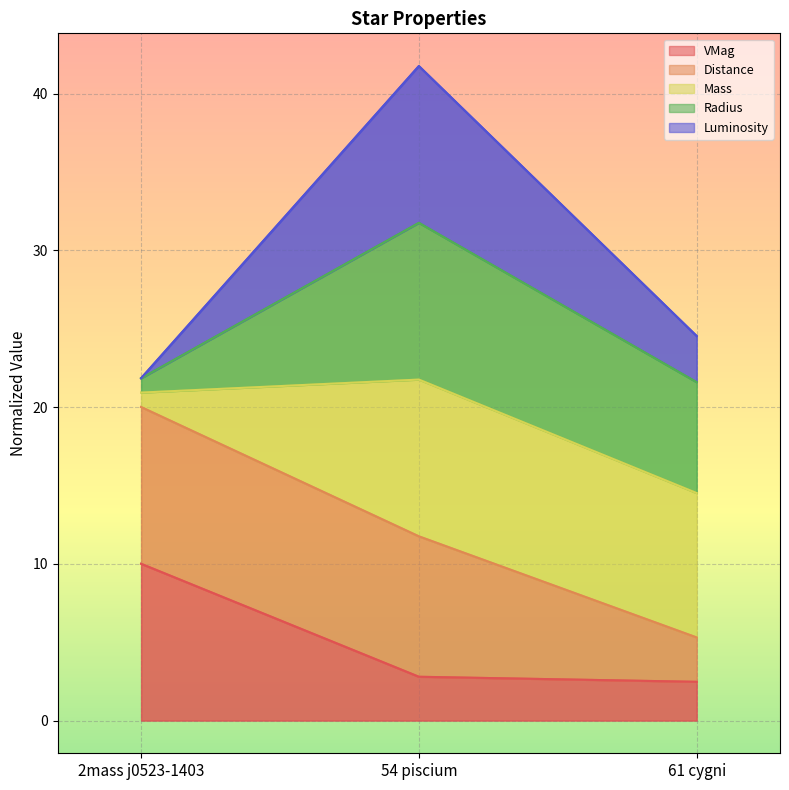

Which category has the highest value in the VMag series?

2mass j0523-1403